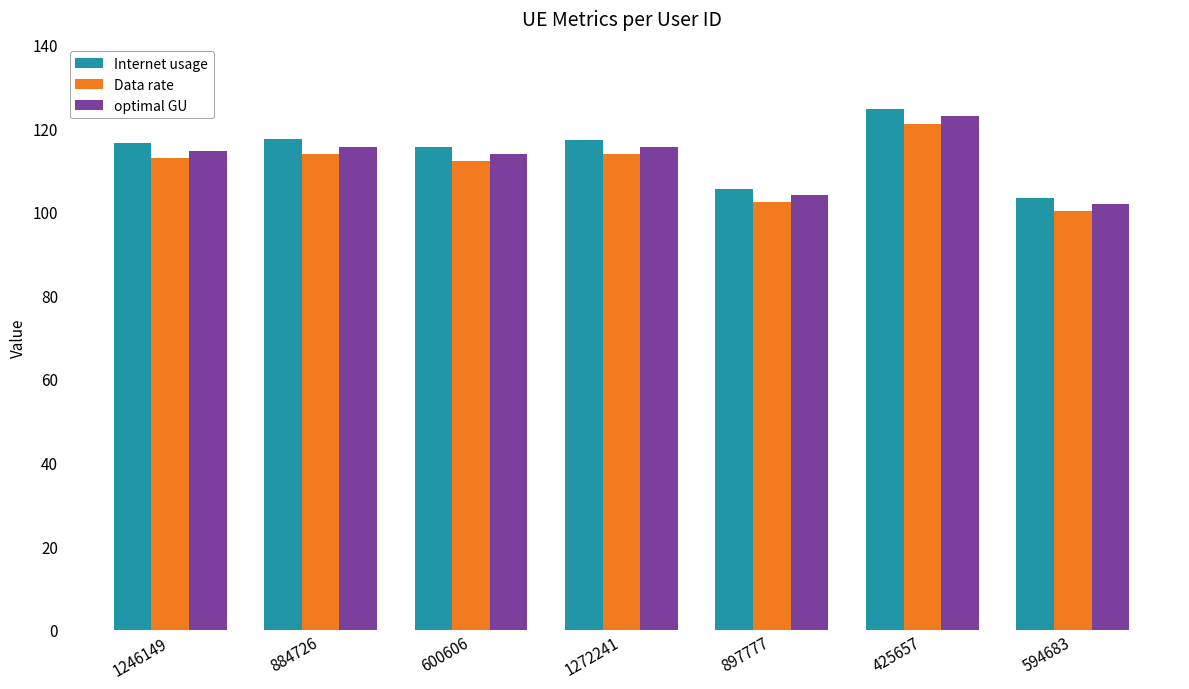

Between 600606 and 594683, which series saw the biggest shift?

Internet usage